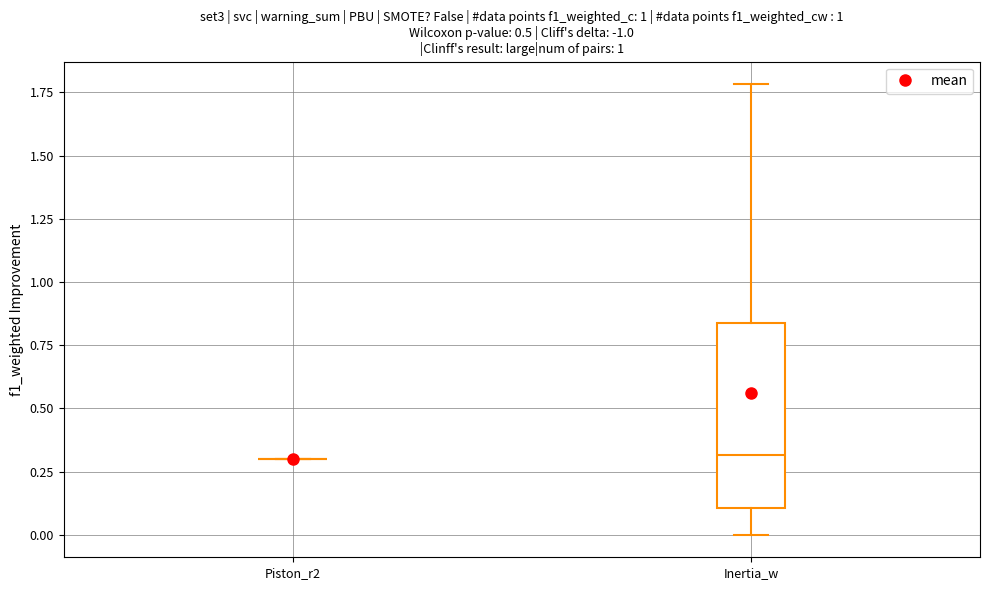

Reading left to right, read every box against the y-axis: the position of its median line, the range the box covers, and the ends of its whiskers. The values are not printed on the chart, so give them approximately, as read against the axis.

Piston_r2: box collapsed to a line at 0.30, whiskers 0.30 to 0.30
Inertia_w: median 0.30, box 0.10 to 0.85, whiskers 0.00 to 1.80